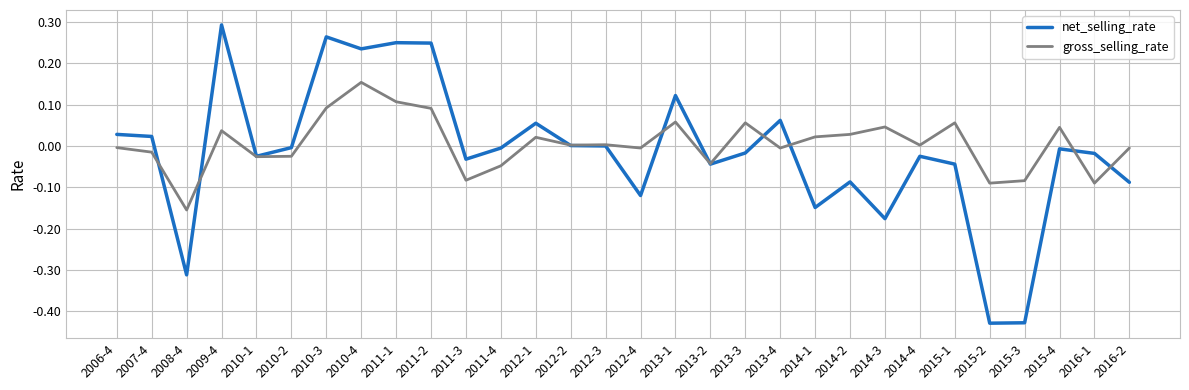

At 2010-3, list the series in order from largest to smallest.

net_selling_rate, gross_selling_rate